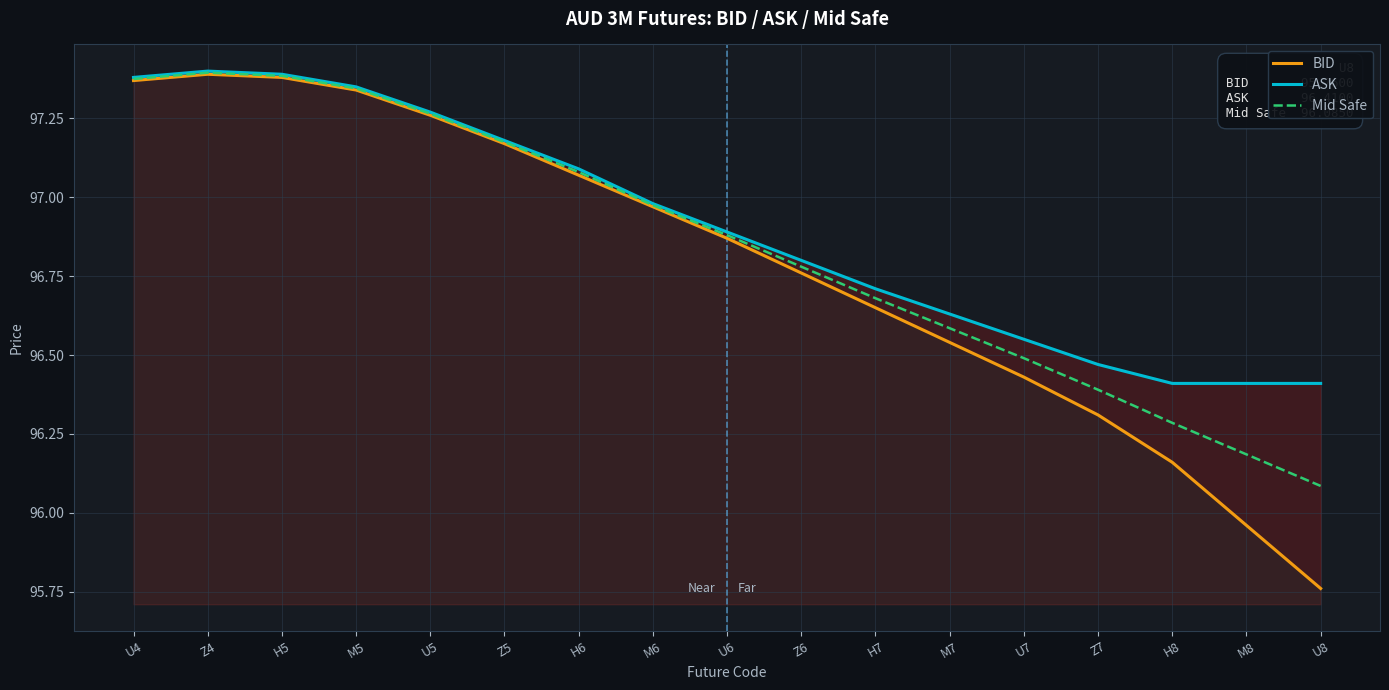

True or false: BID has a value of 32.3 at Z6.

False